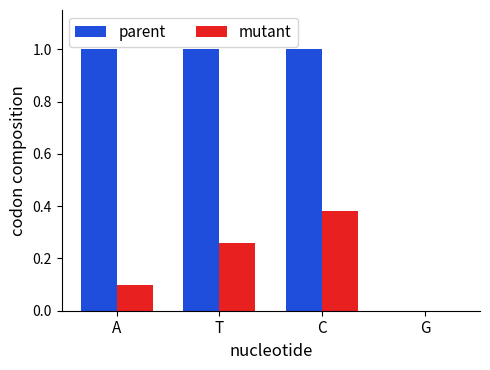

What is the sum of all parent values?

3.0